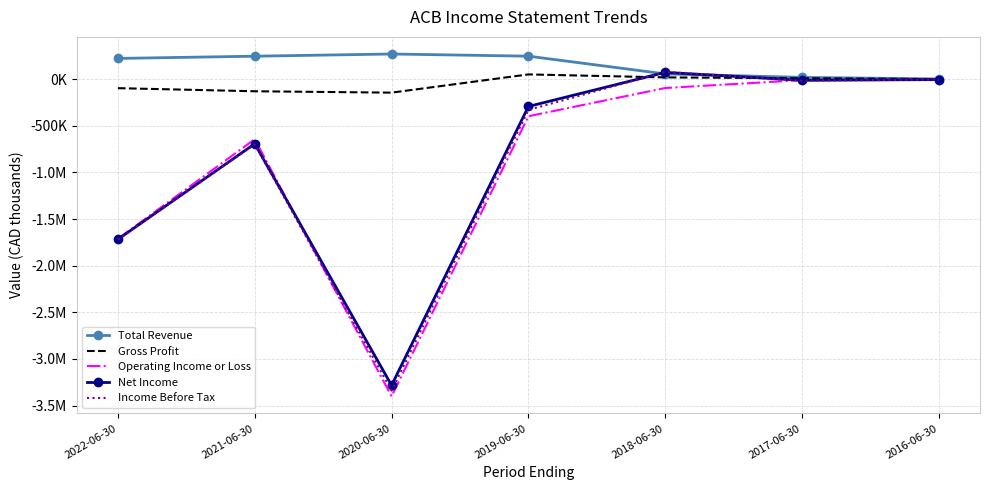

Rank the series at 2021-06-30 from lowest to highest value.

Income Before Tax, Net Income, Operating Income or Loss, Gross Profit, Total Revenue